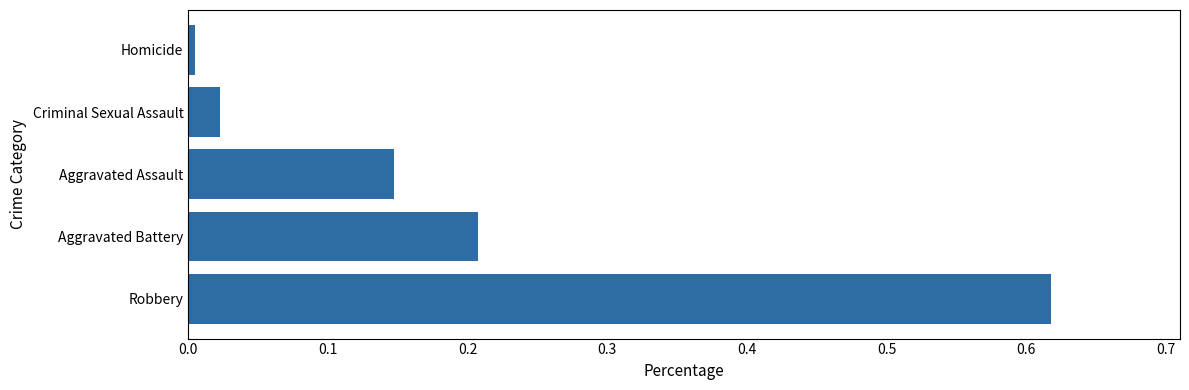

Which has a higher value, Robbery or Criminal Sexual Assault?

Robbery